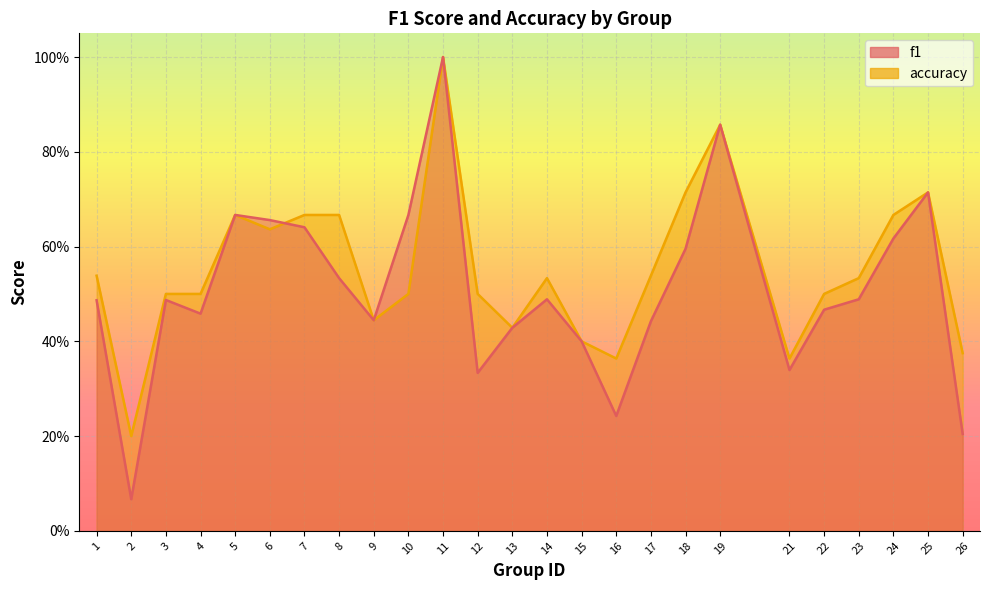

In f1, how many points are lower than both neighbors (excluding endpoints)?

6